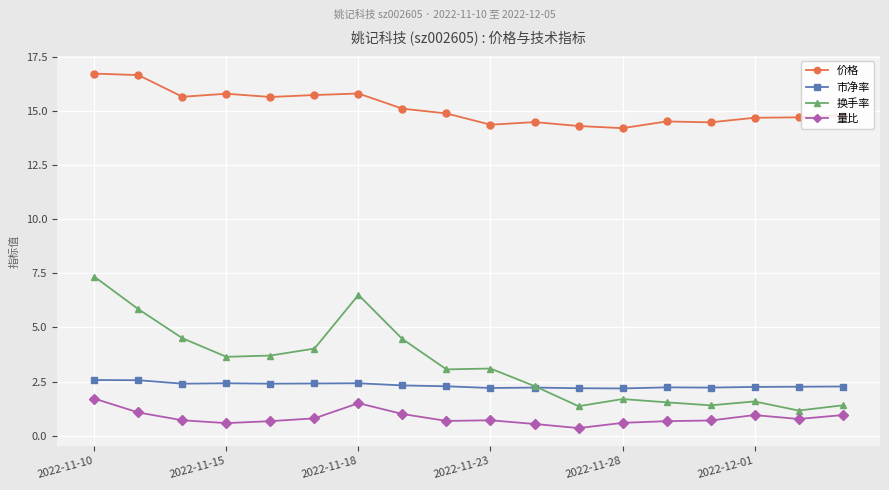

What is the value of the 价格 point at the 4th from the left?

15.8